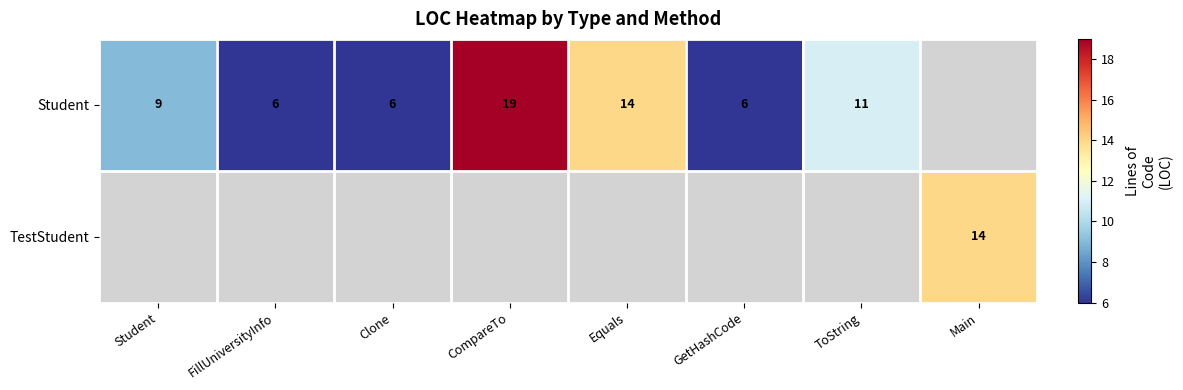

The value of Student at ToString is 19.6. True or false?

False